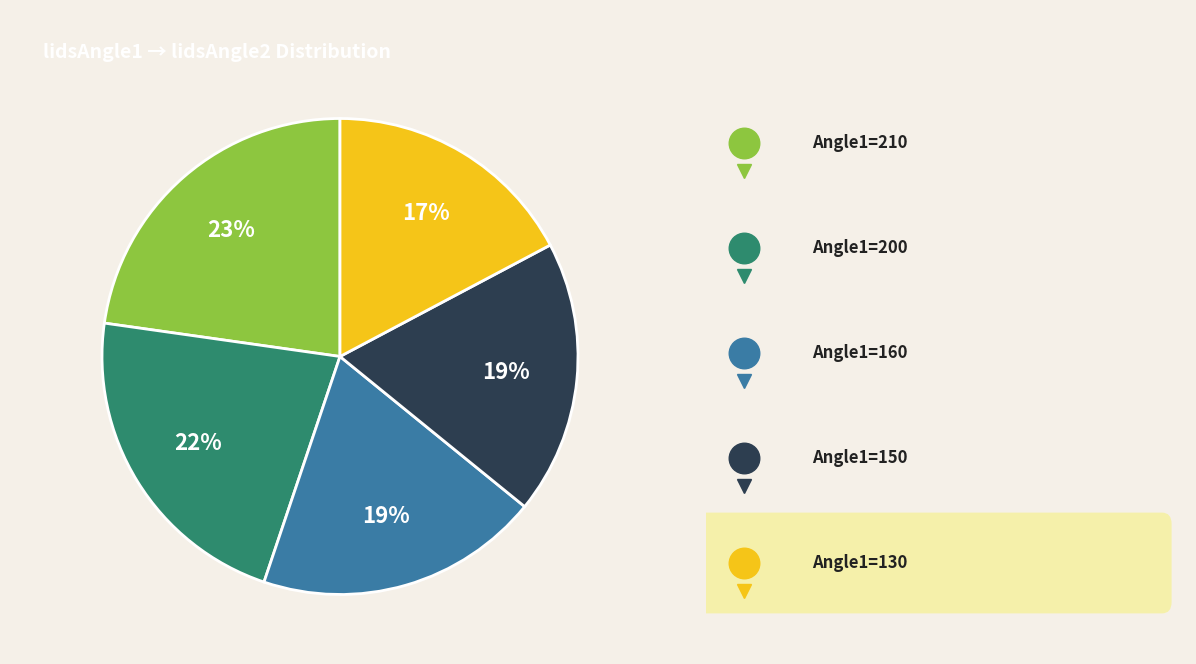

Is there any slice that represents more than half of the pie?

No